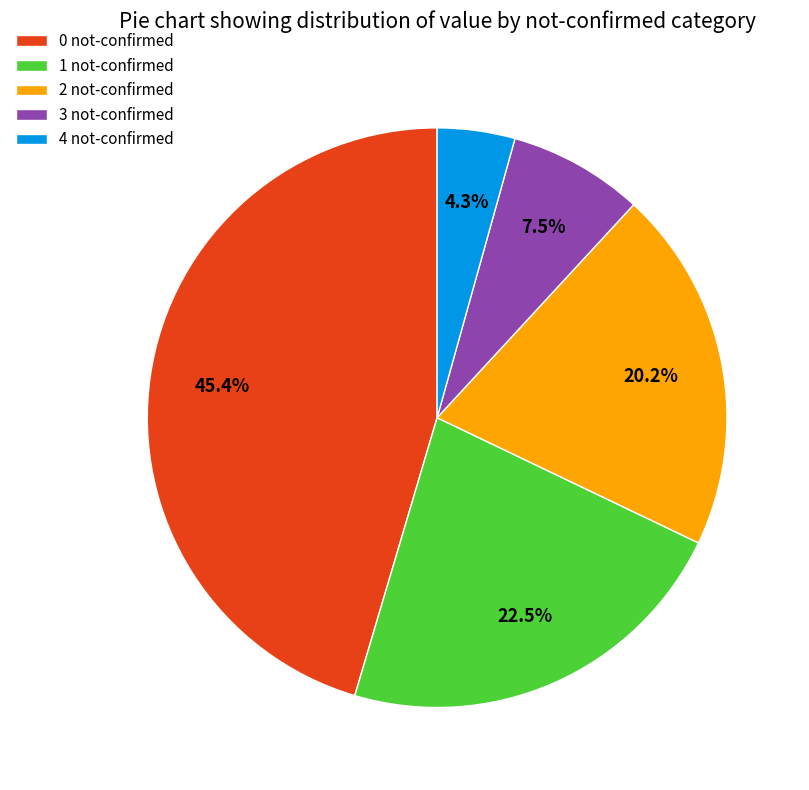

Between 1 not-confirmed and 2 not-confirmed, which is larger?

1 not-confirmed